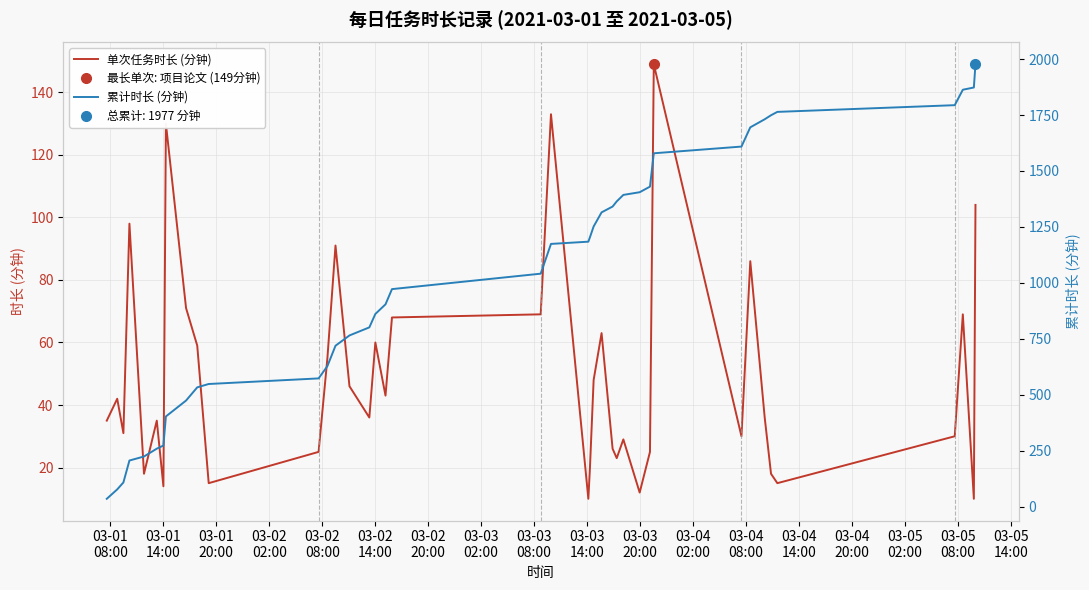

Reading left to right, what are all the values shown in this chart?

单次任务时长 (分钟): 35	42	31	98	18	35	14	130	71	59	15	25	55	91	46	36	60	43	68	69	133	10	20	48	63	26	23	29	12	25	149	30	86	36	18	15	30	69	10	104
累计时长 (分钟): 35	77	108	206	224	259	273	403	474	533	548	573	628	719	765	801	861	904	972	1041	1174	1184	1204	1252	1315	1341	1364	1393	1405	1430	1579	1609	1695	1731	1749	1764	1794	1863	1873	1977